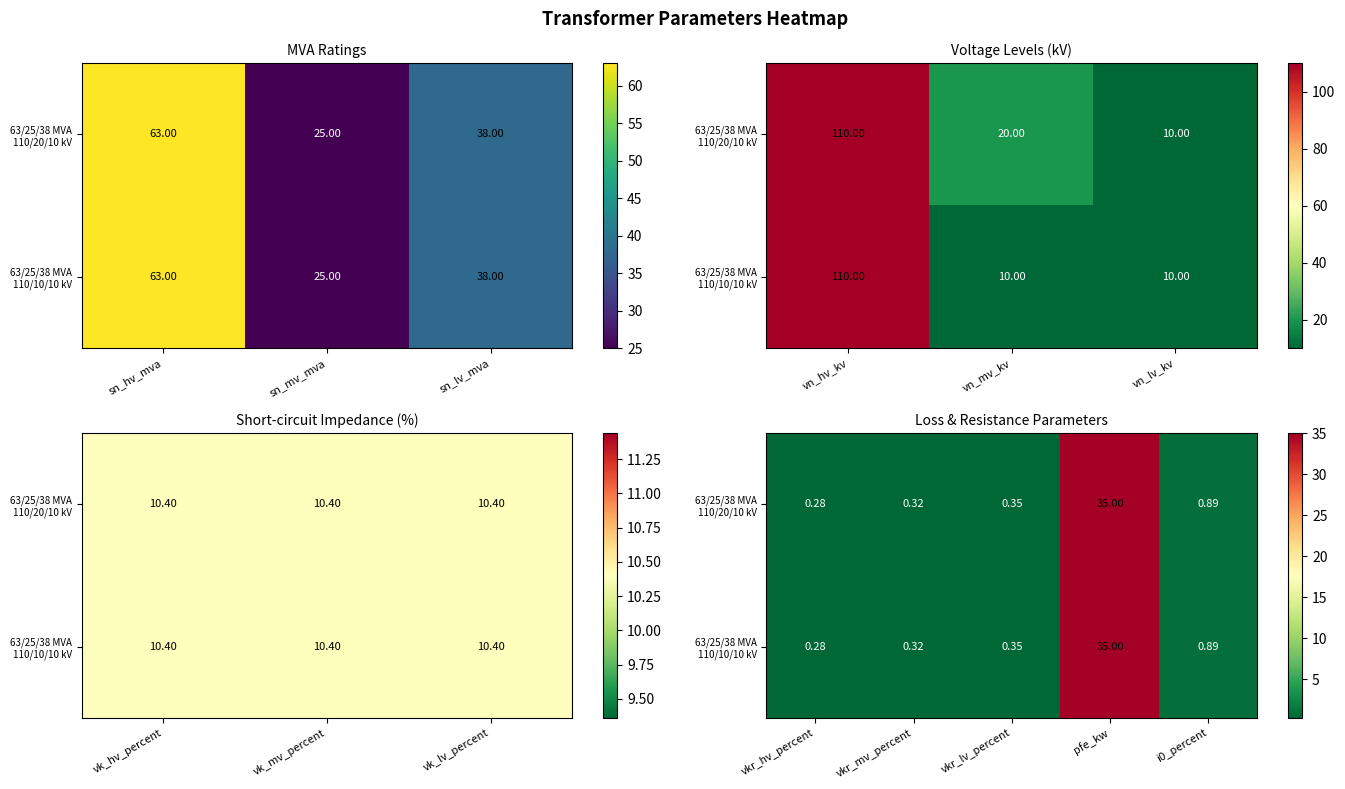

What is the smallest value displayed?

0.3